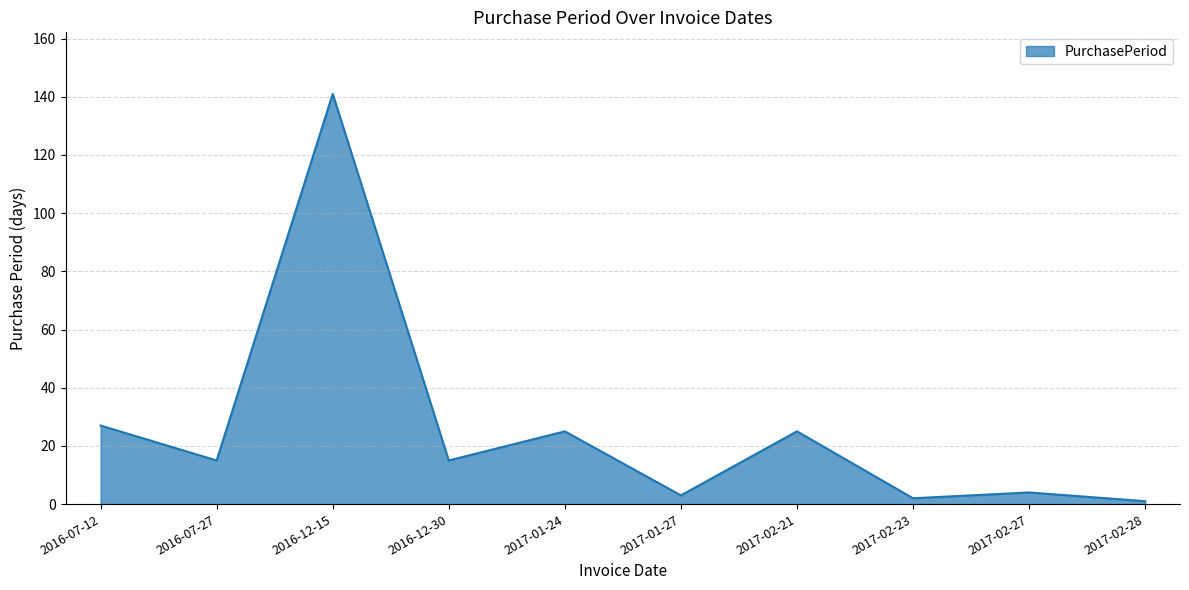

Reading right to left, transcribe all the data shown in this chart.

1	4	2	25	3	25	15	141	15	27